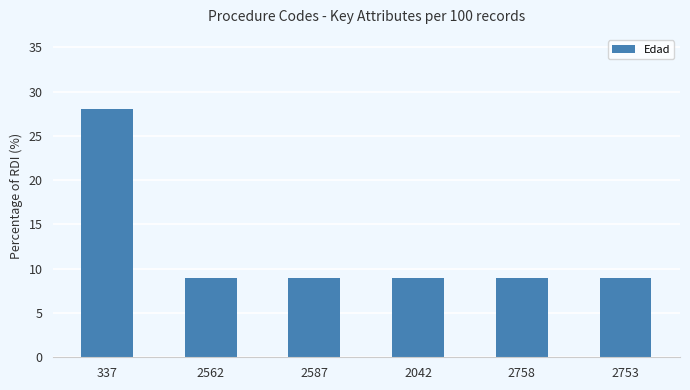

What is the change in value from 337 to 2562?

-19